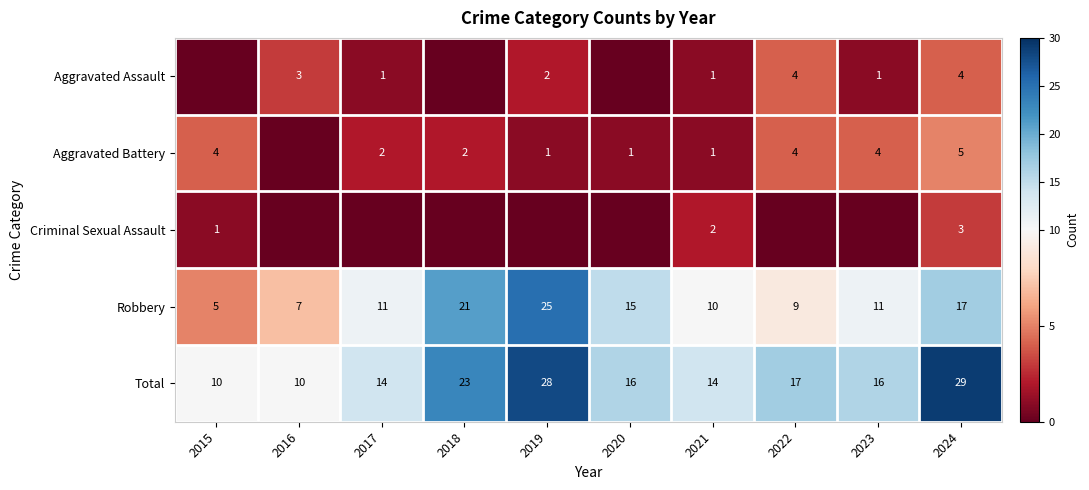

Which category has the lowest value in the Robbery series?

2015